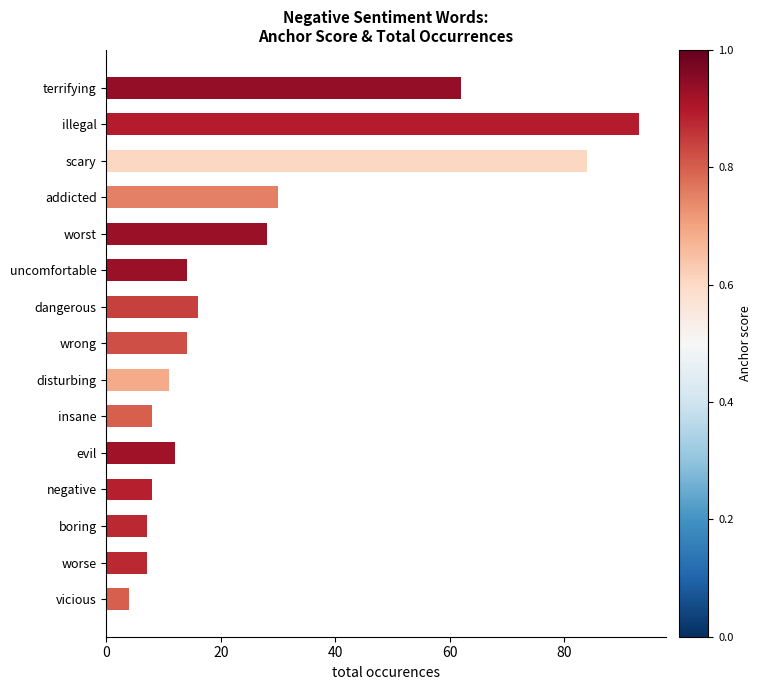

What is the sum of all values?

398